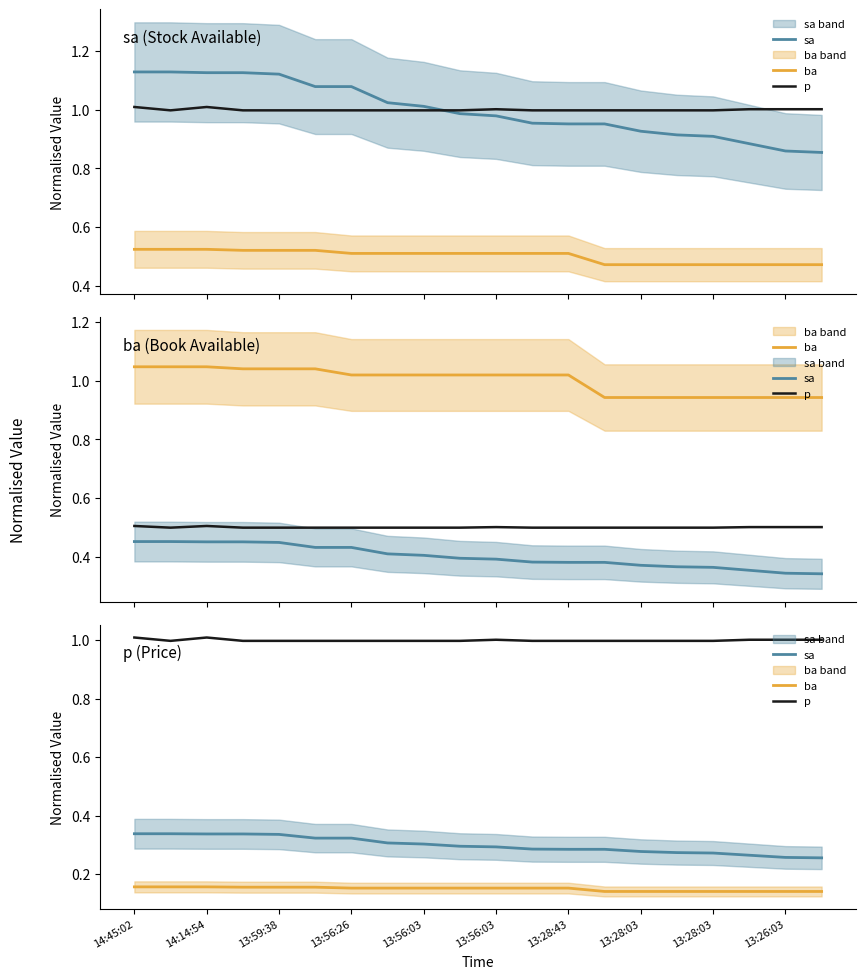

True or false: ba and sa intersect in this chart.

False